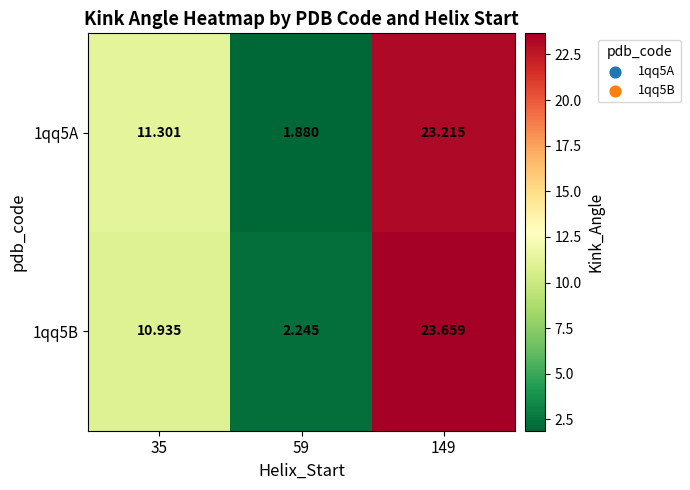

Is the value of 1qq5A at 59 greater than the value of 1qq5B at 59?

No